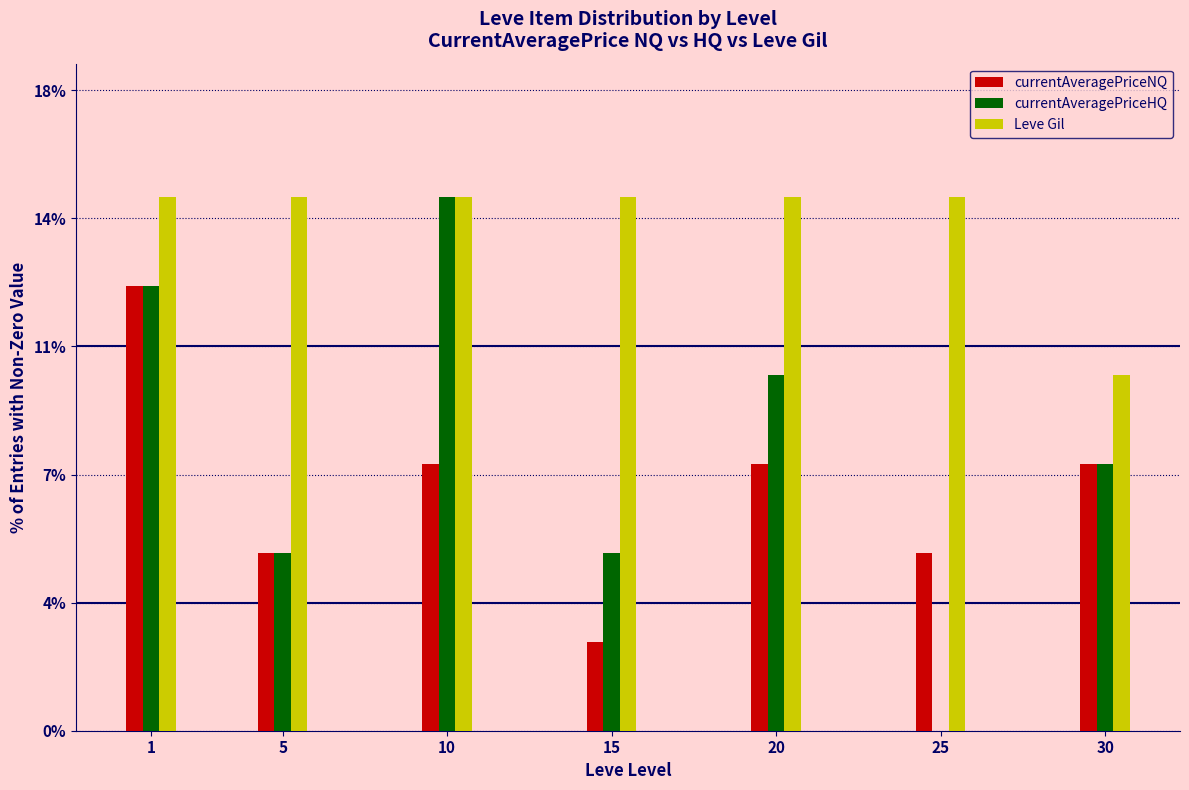

Are the bars grouped side by side (vs. stacked)?

Yes